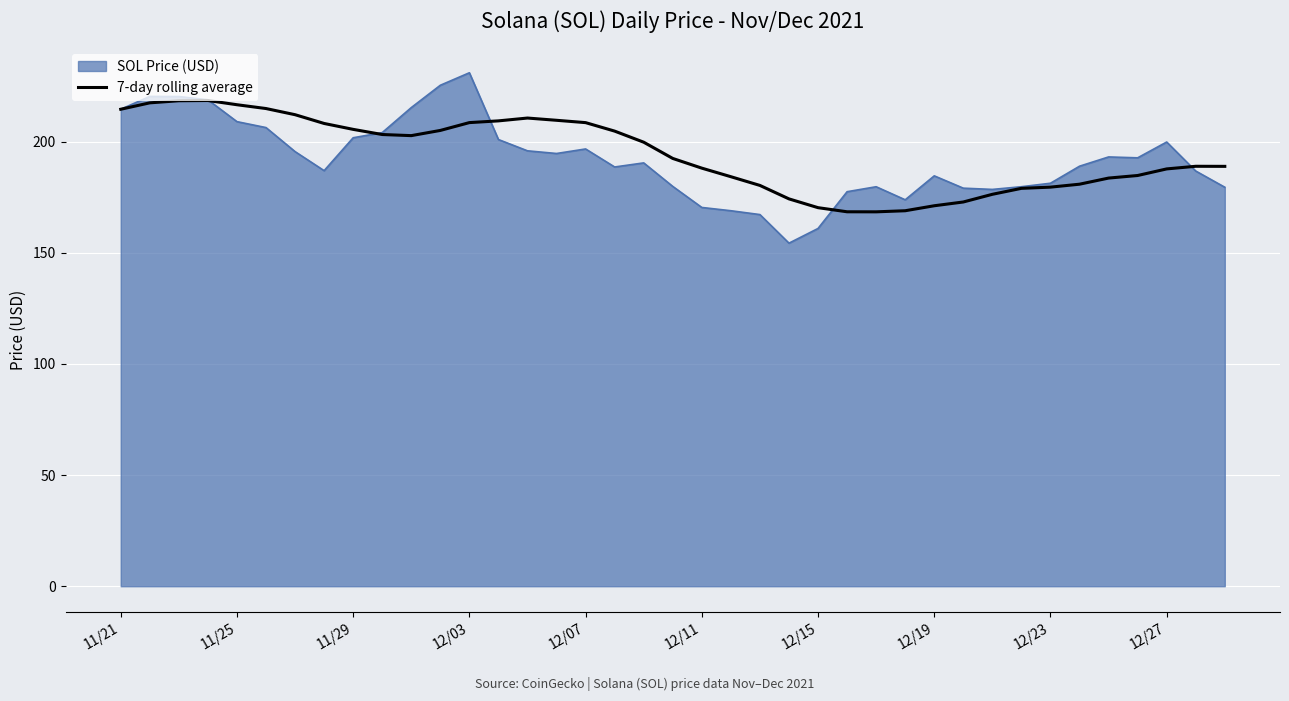

Rank the series by their maximum value, from highest to lowest.

SOL Price (USD), 7-day rolling average